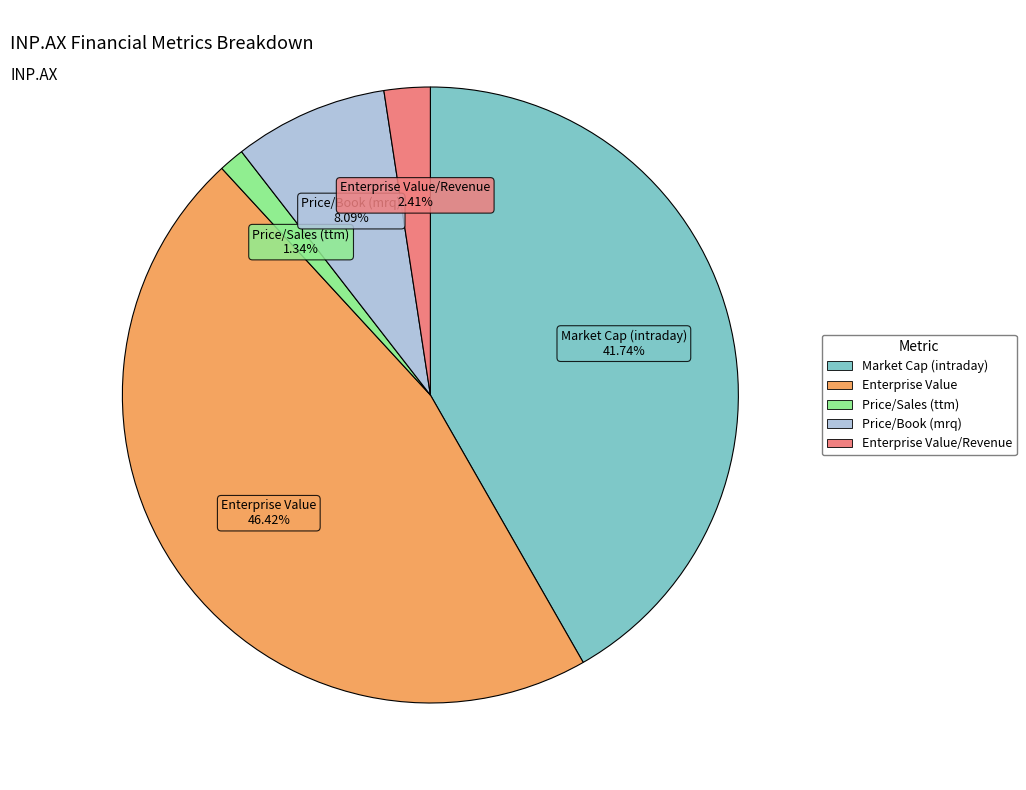

Is there a majority slice in this chart?

No